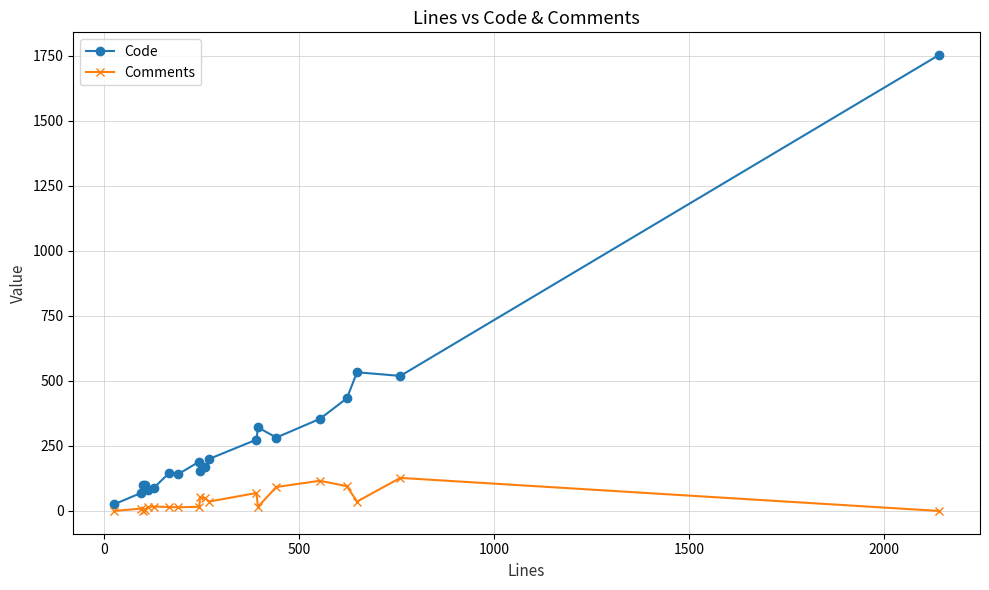

Which series has the largest total across all categories?

Code